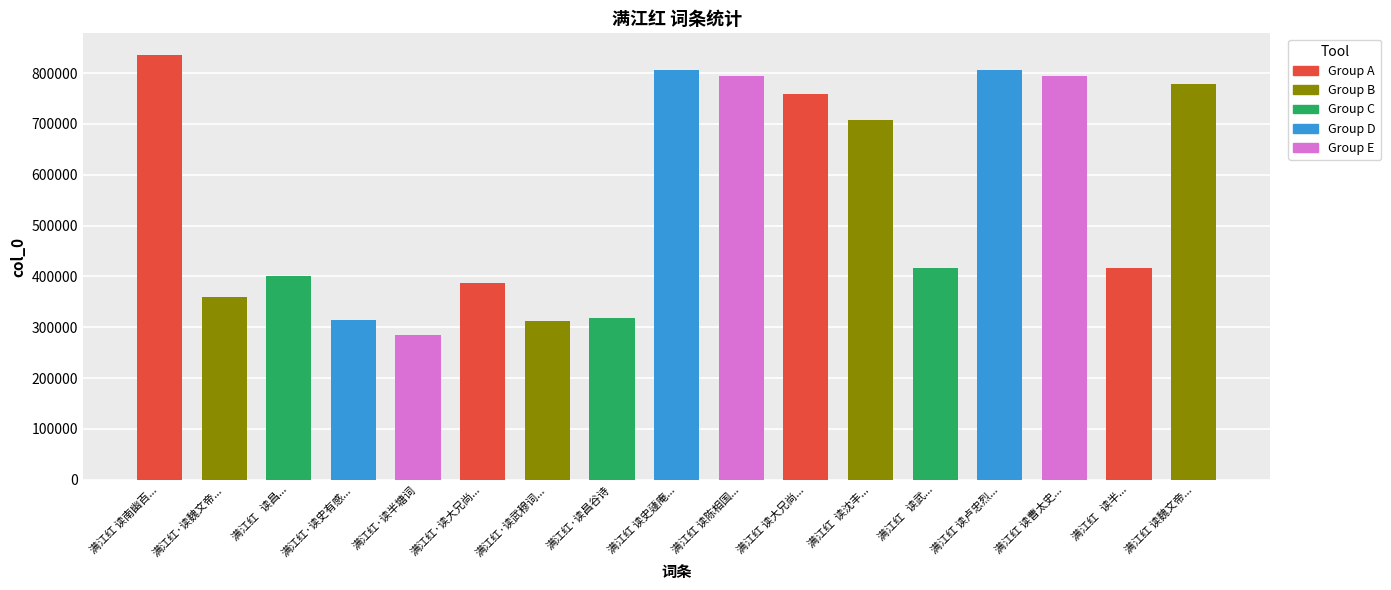

What is the sum of the values at 满江红·读武穆词... and 满江红 读史蘧庵...?

1117156